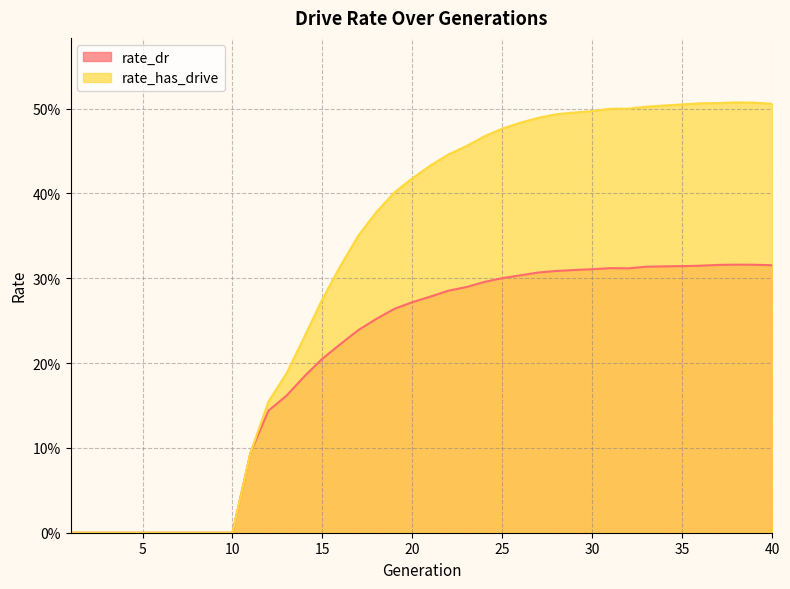

How many positive values does the rate_has_drive series have?

30